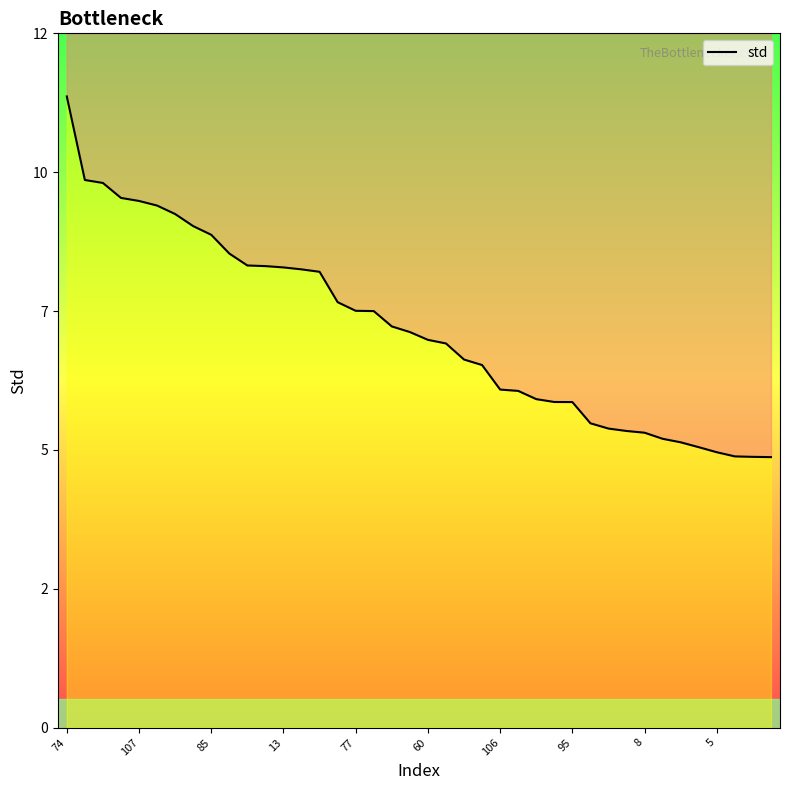

Which has a higher value, 85 or 27?

85